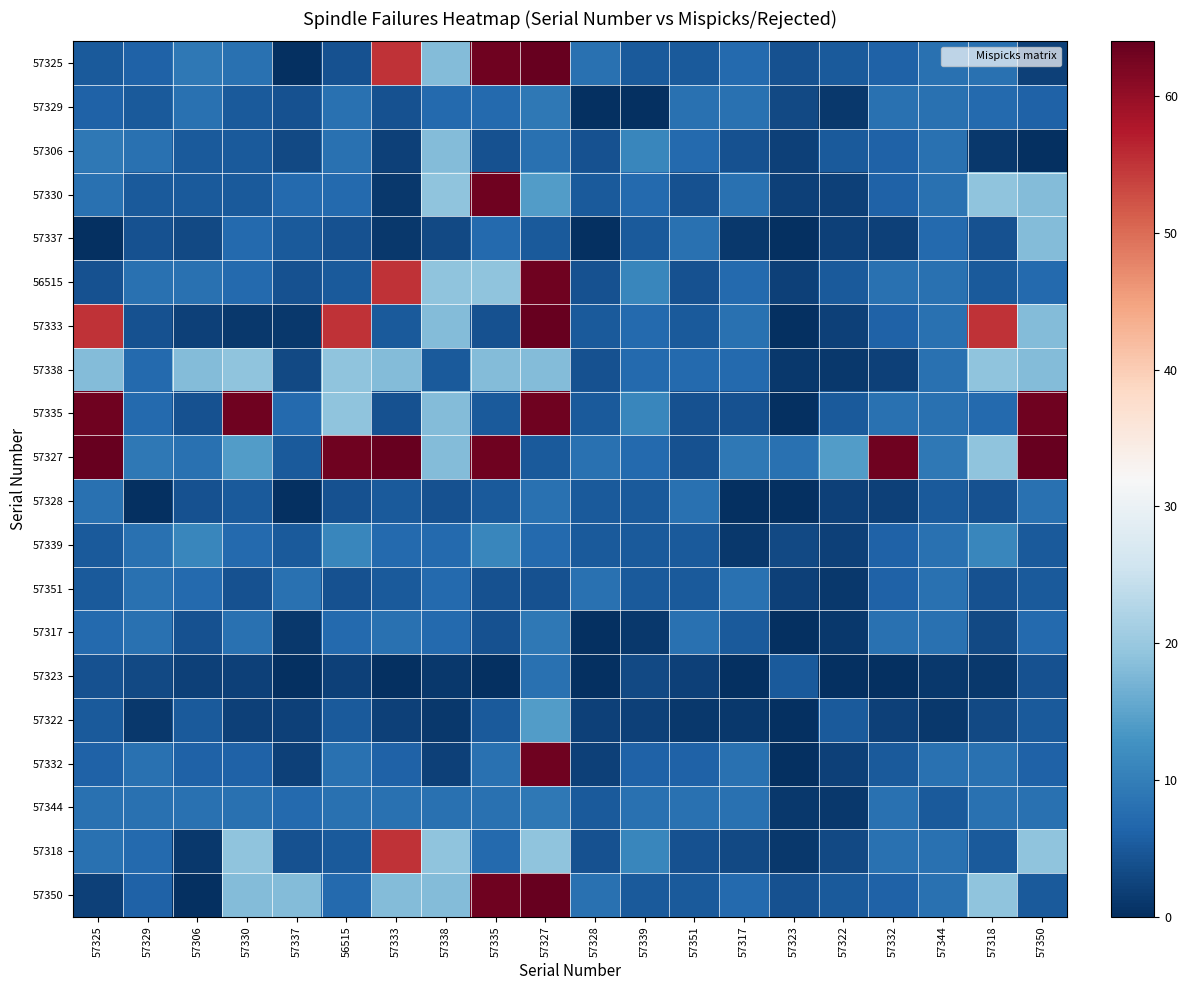

Which series has the largest total across all categories?

57327